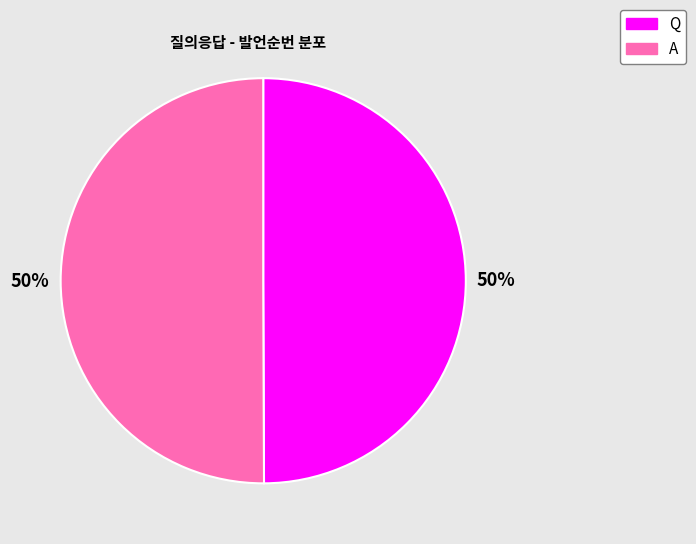

Count the number of slices in the pie.

2